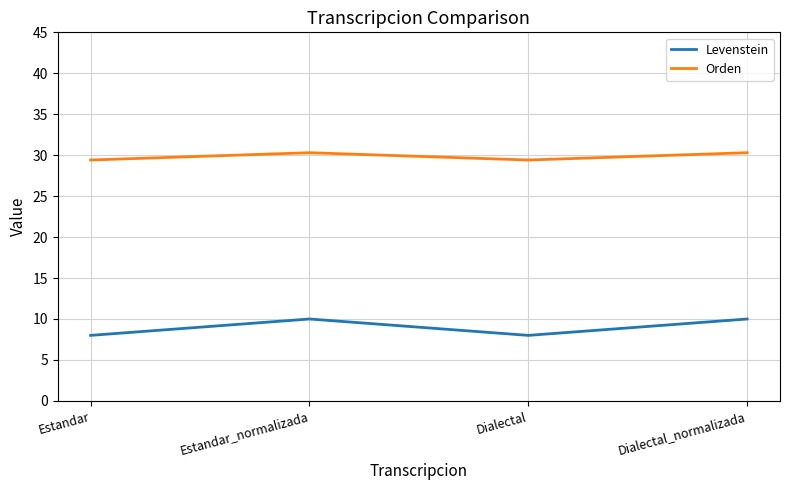

What is the total value across all series at Estandar_normalizada?

40.3